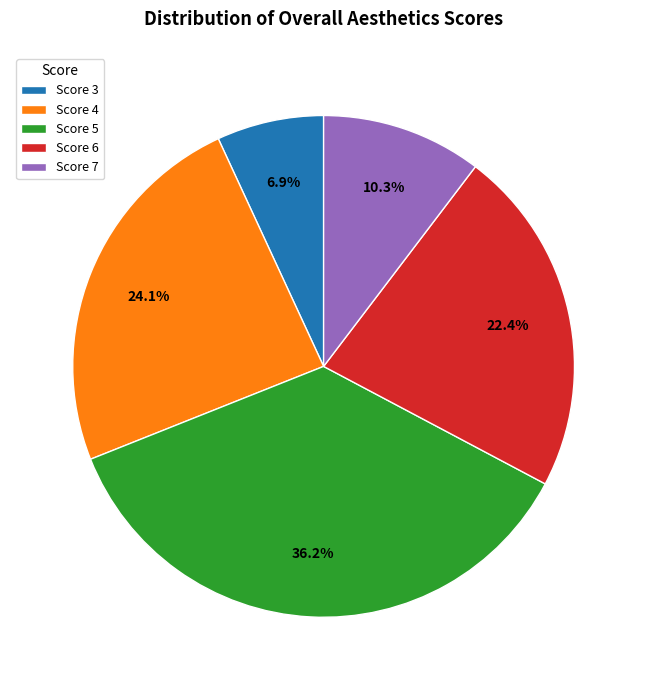

Does any single category account for the majority?

No